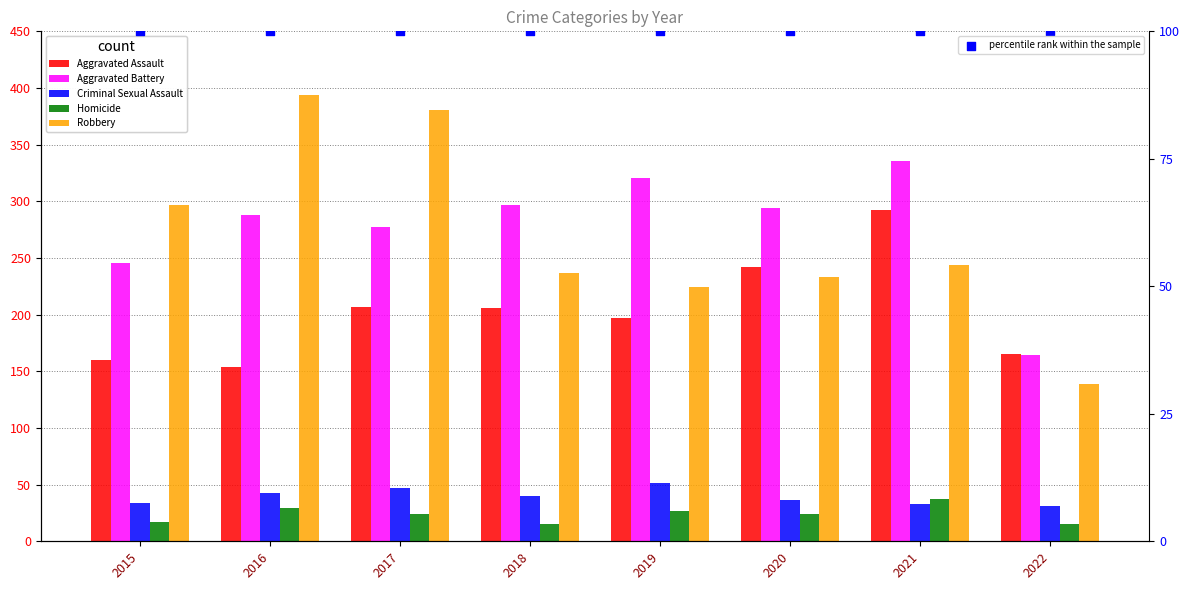

At how many categories does at least one series exceed 60?

8